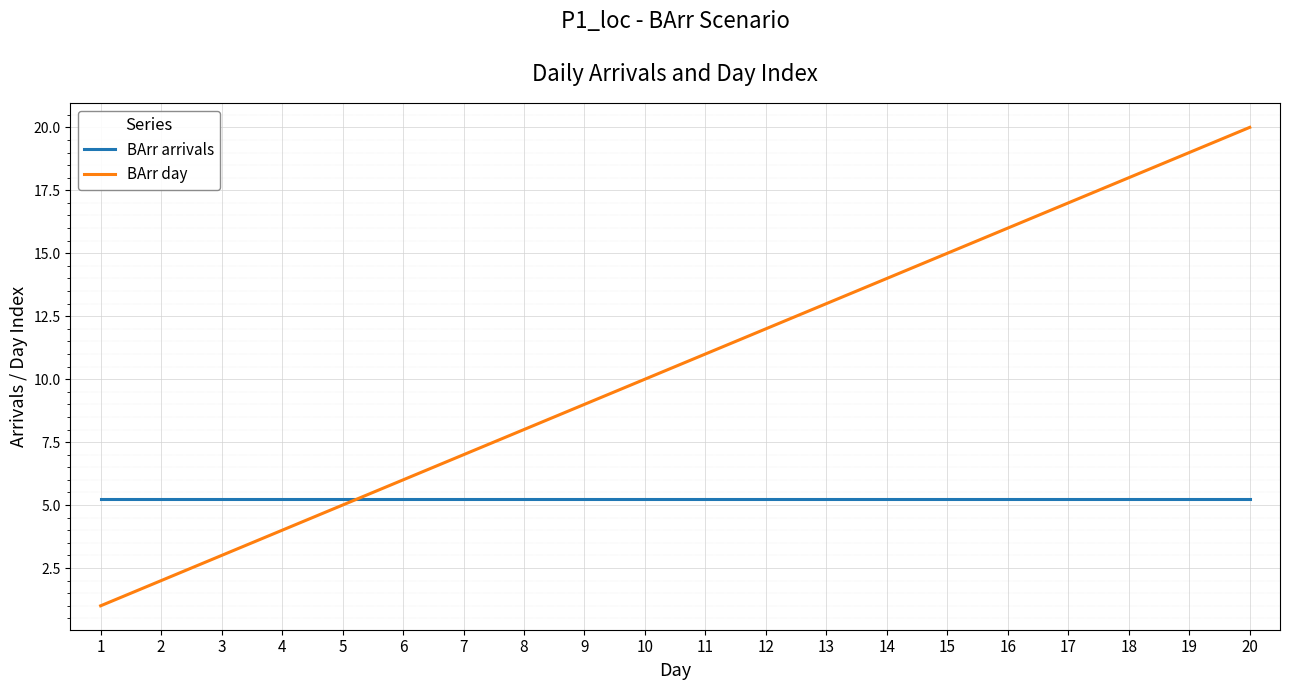

What value does the BArr day series have at 14?

14.0